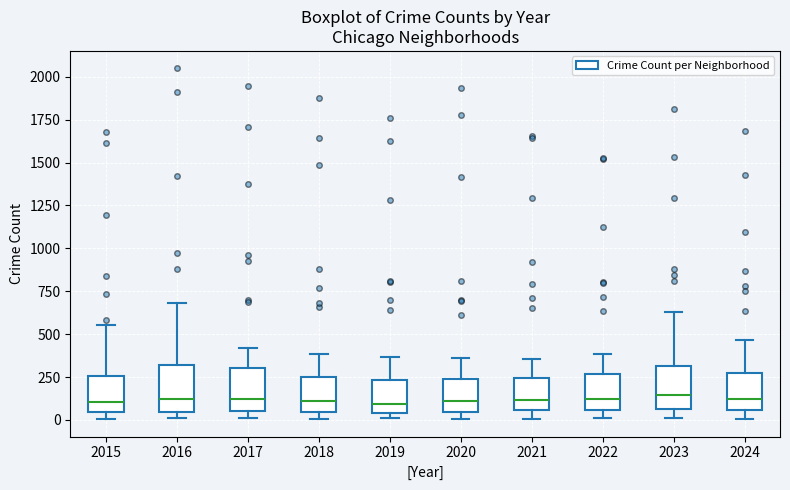

Reading left to right, transcribe this box plot: for each box, give where its median line is, the range the box spans, and where its two whiskers end, as read against the y-axis. The values are not printed on the chart, so give them approximately, as read against the axis.

2015: median 100, box 50 to 250, whiskers 0 to 550
2016: median 100, box 50 to 300, whiskers 0 to 700
2017: median 100, box 50 to 300, whiskers 0 to 400
2018: median 100, box 50 to 250, whiskers 0 to 400
2019: median 100, box 50 to 250, whiskers 0 to 350
2020: median 100, box 50 to 250, whiskers 0 to 350
2021: median 100, box 50 to 250, whiskers 0 to 350
2022: median 100, box 50 to 250, whiskers 0 to 400
2023: median 150, box 50 to 300, whiskers 0 to 650
2024: median 100, box 50 to 250, whiskers 0 to 450